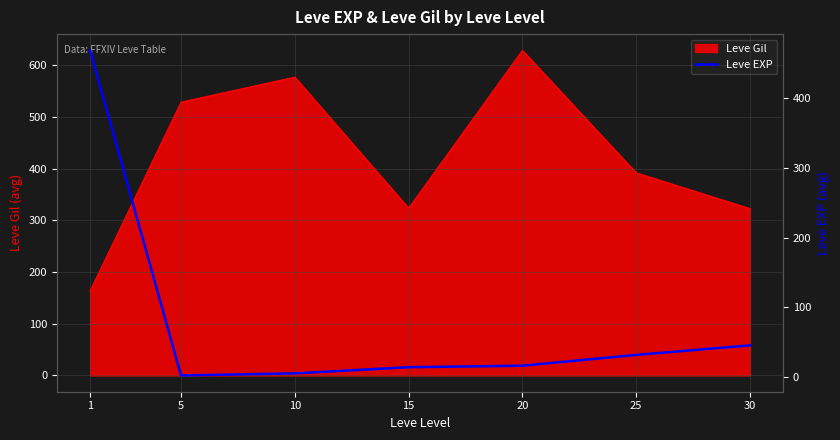

The Leve Gil series shows 499.1 at 30. True or false?

False